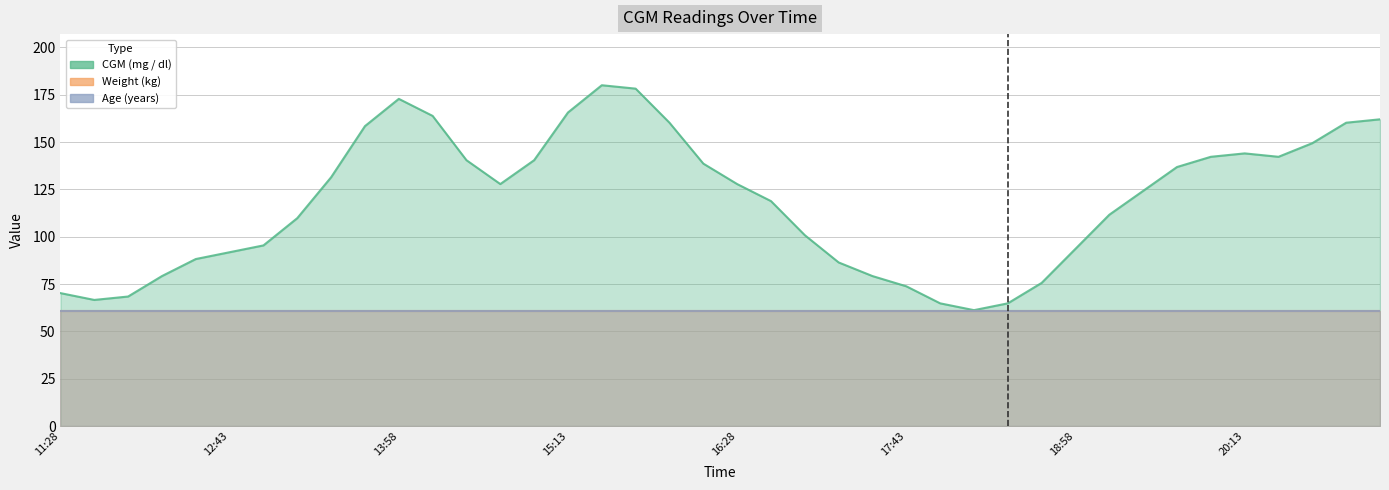

Which series has the largest range (max minus min)?

CGM (mg / dl)